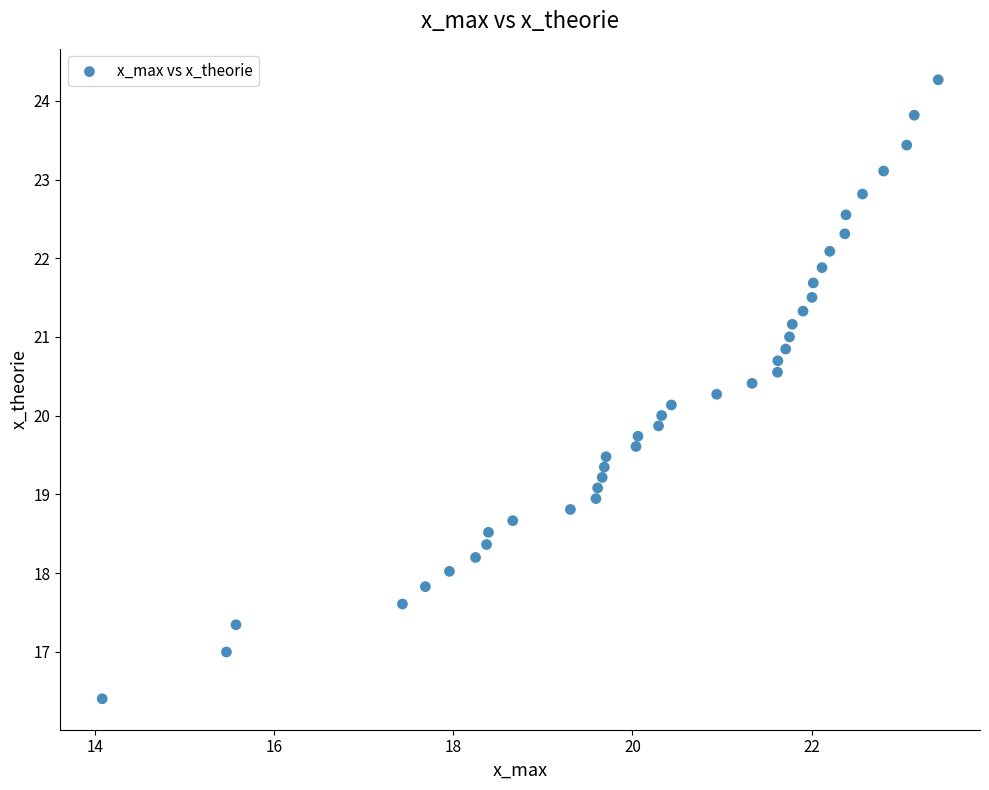

What is the range of X values (max minus min)?

9.3